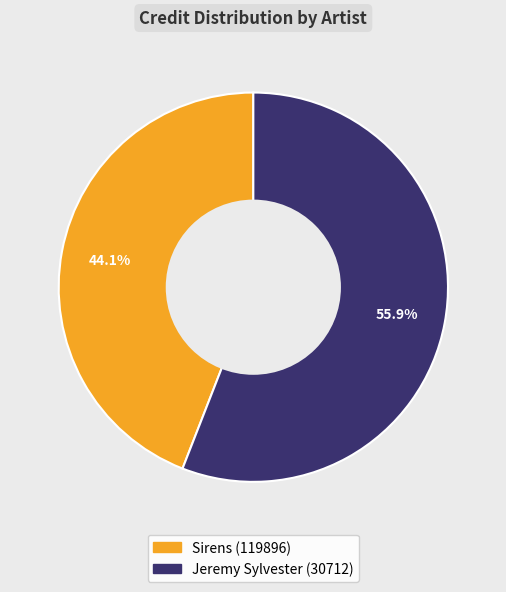

Which slice is the largest?

Jeremy Sylvester (30712)